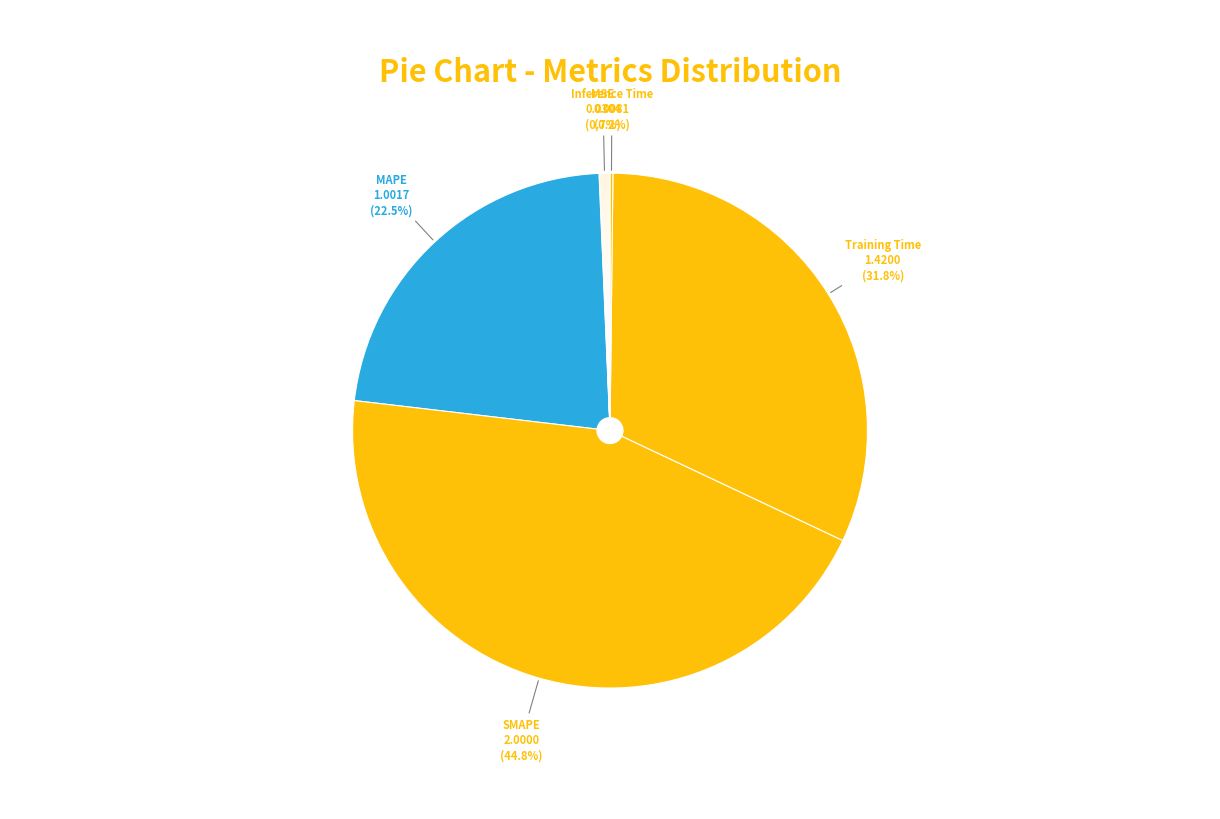

Between MSE and MAPE, which is larger?

MAPE